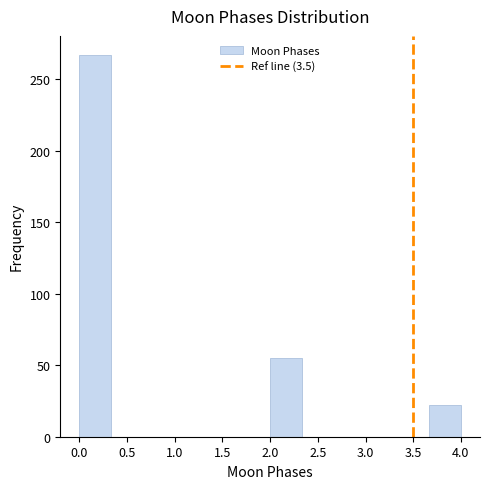

How tall is the bar that spans 0.00 to 0.35 on the x-axis? Neither the bar edges nor the heights are printed on the chart, so give them approximately, as read against the axes.

265